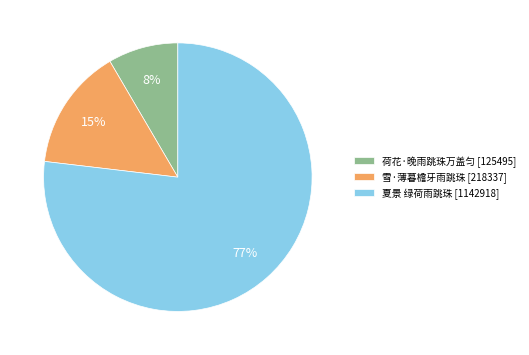

Between 荷花·晚雨跳珠万盖匀 [125495] and 雪·薄暮檐牙雨跳珠 [218337], which is larger?

雪·薄暮檐牙雨跳珠 [218337]